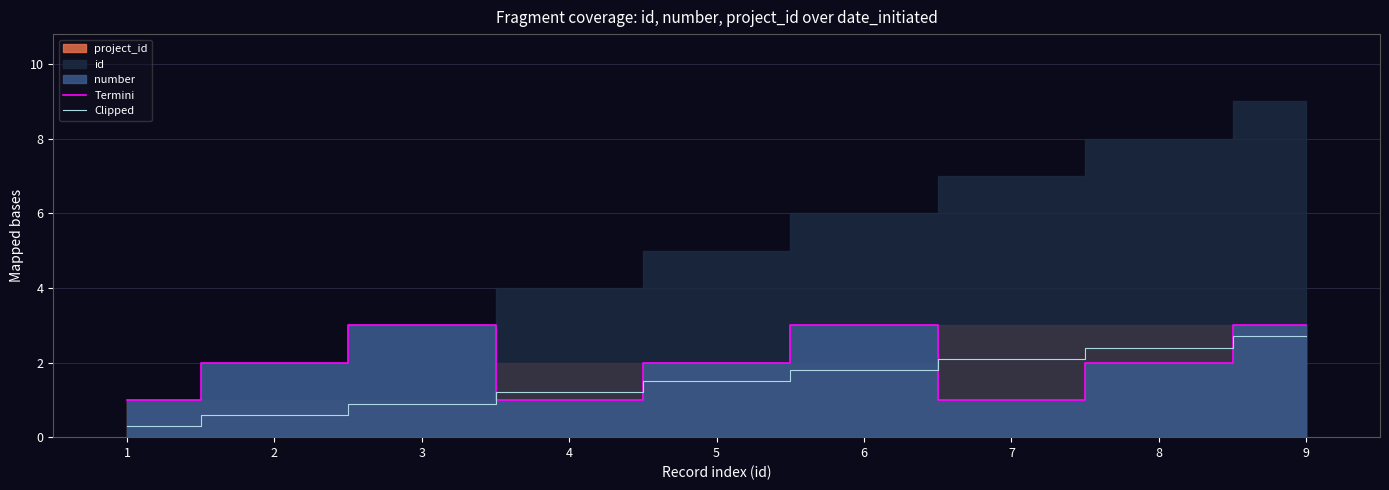

The value of Clipped at 9 is 2.7. True or false?

True